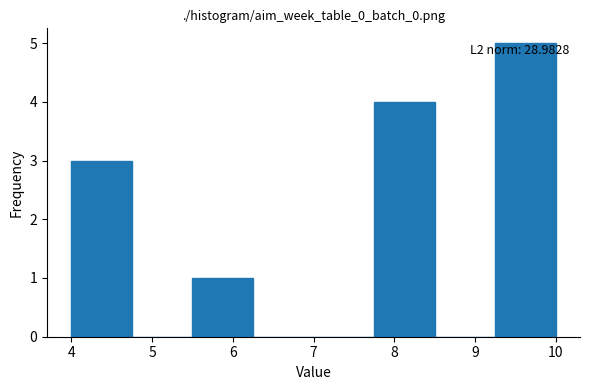

Over which range of the x-axis is the bar tallest?

9.25 to 10.00